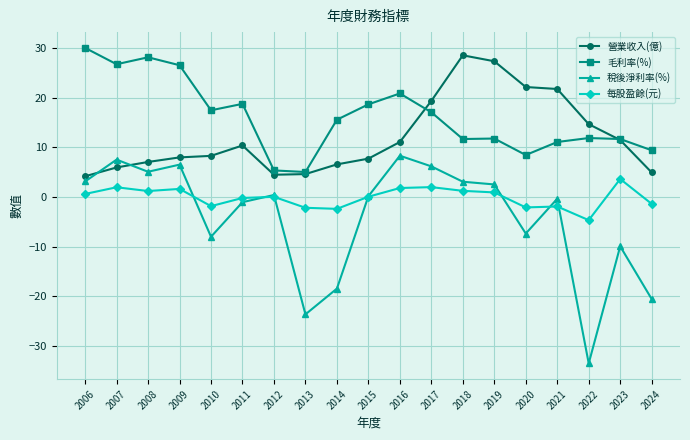

What is the difference between the maximum and minimum values in the 毛利率(%) series?

25.1